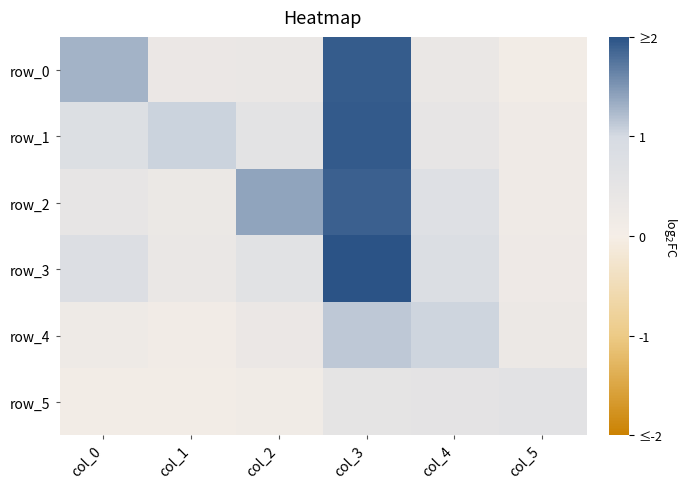

Between col_3 and col_5, which is larger?

col_3